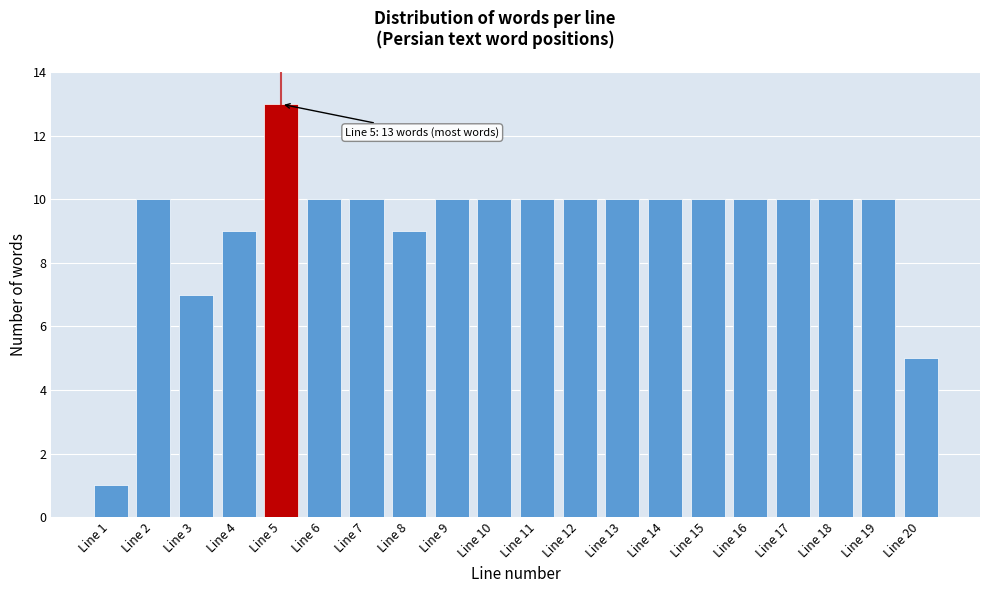

Reading left to right, what are all the values shown in this chart?

1	10	7	9	13	10	10	9	10	10	10	10	10	10	10	10	10	10	10	5